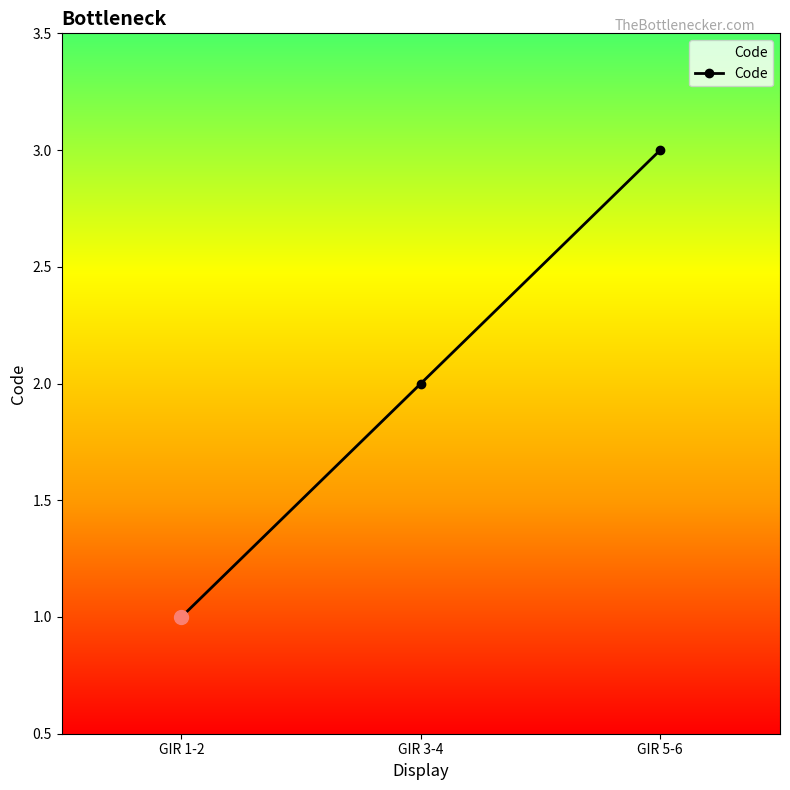

The chart shows a value of 3 at GIR 3-4. True or false?

False